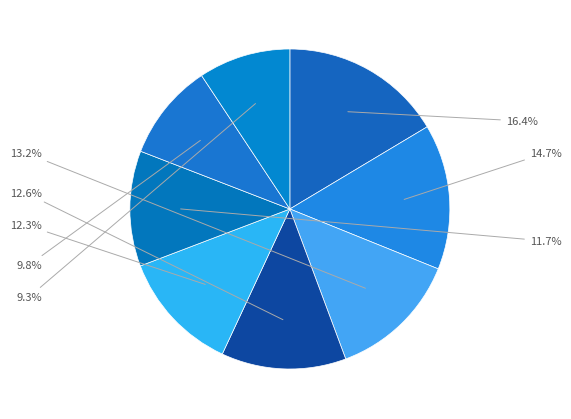

Does any single category account for the majority?

No